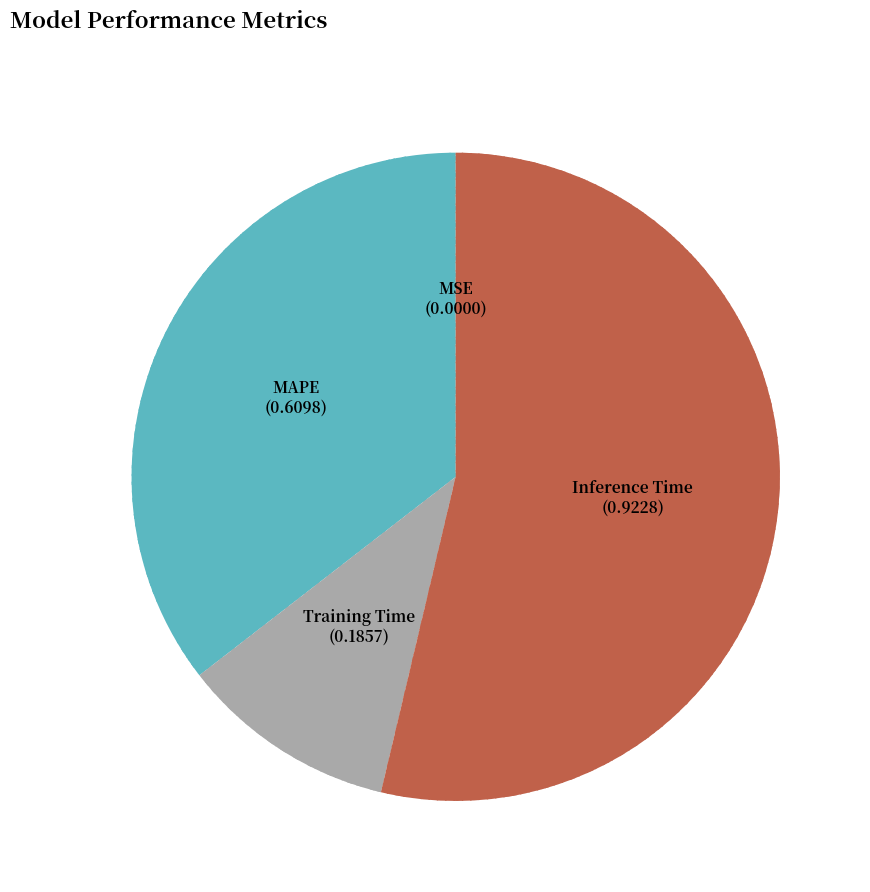

Which has a higher value, Inference Time or MAPE?

Inference Time